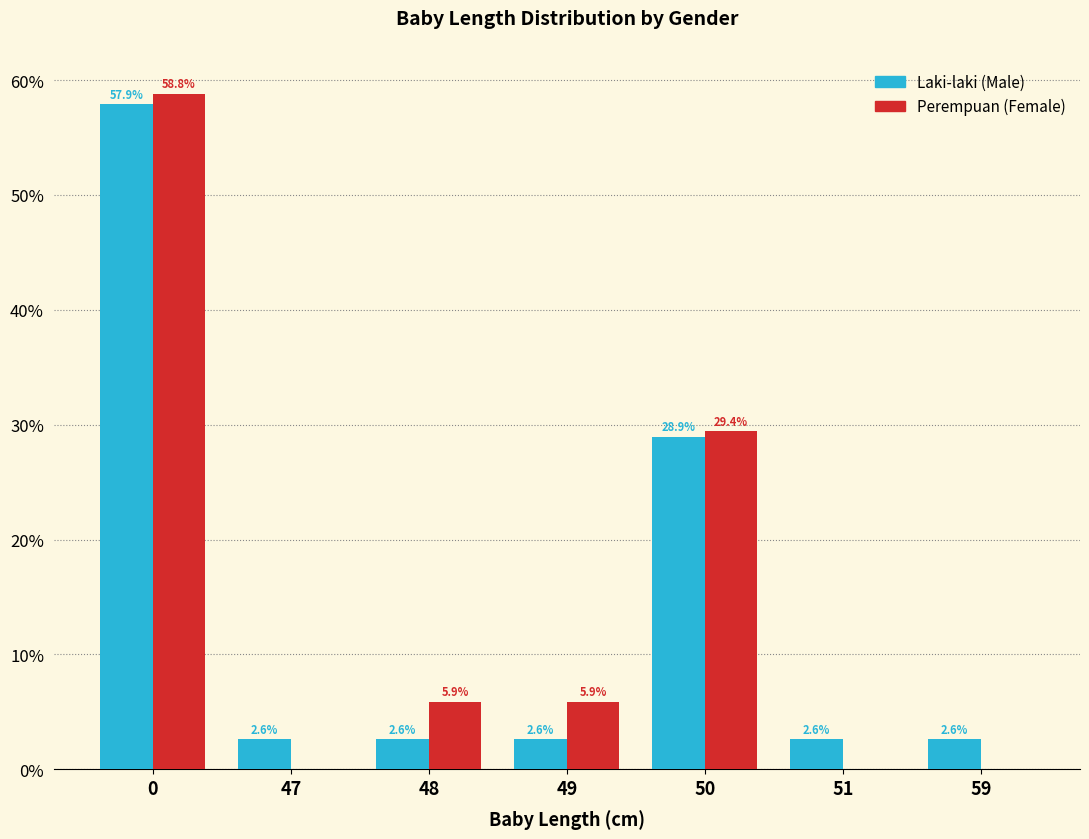

What is the total value across all series at 47?

2.6